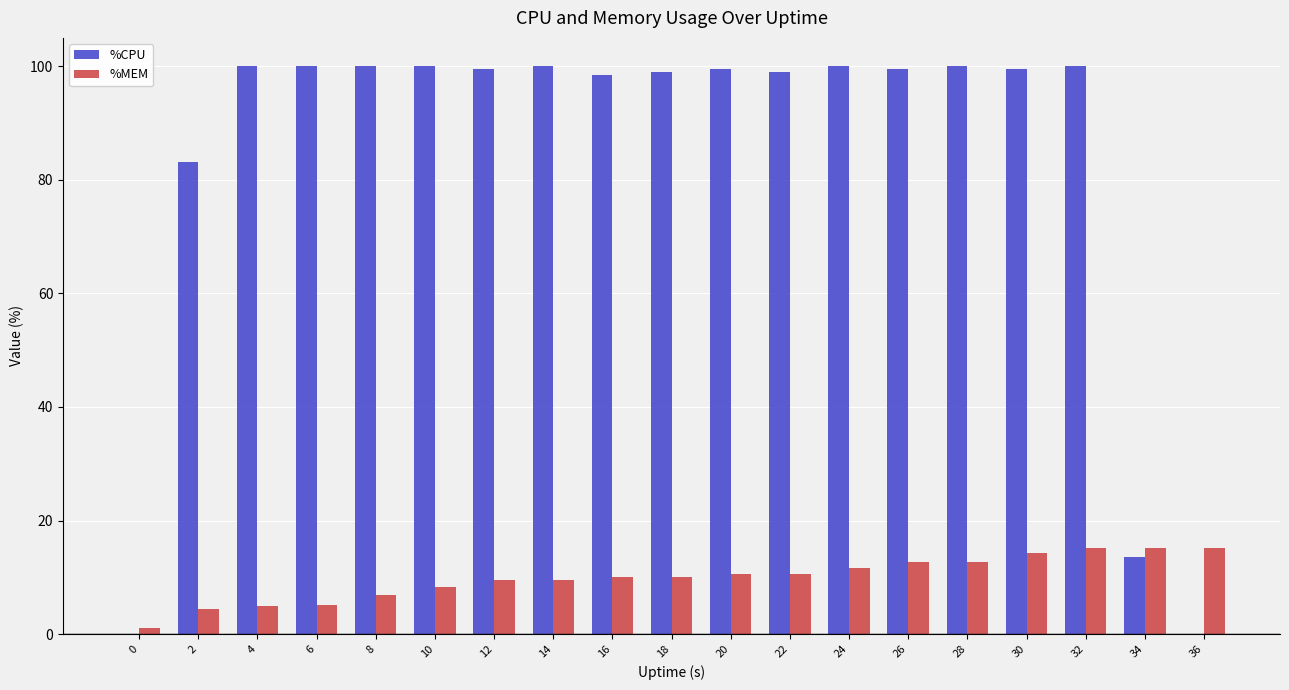

What is the total value across all series at 4?

104.9